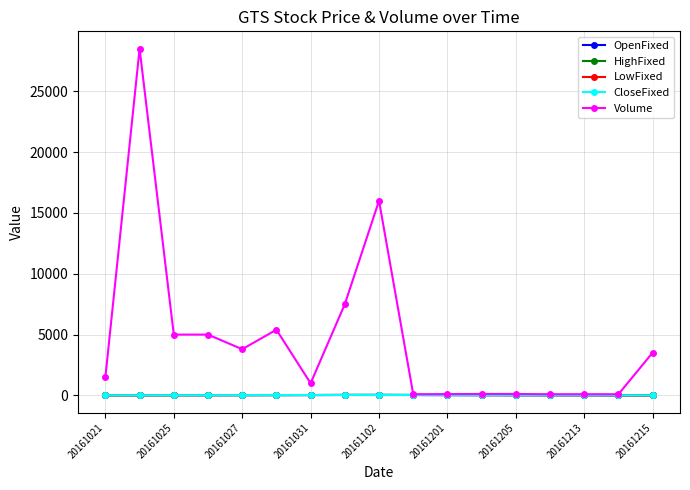

True or false: HighFixed has more than 0 points higher than both neighbors.

True